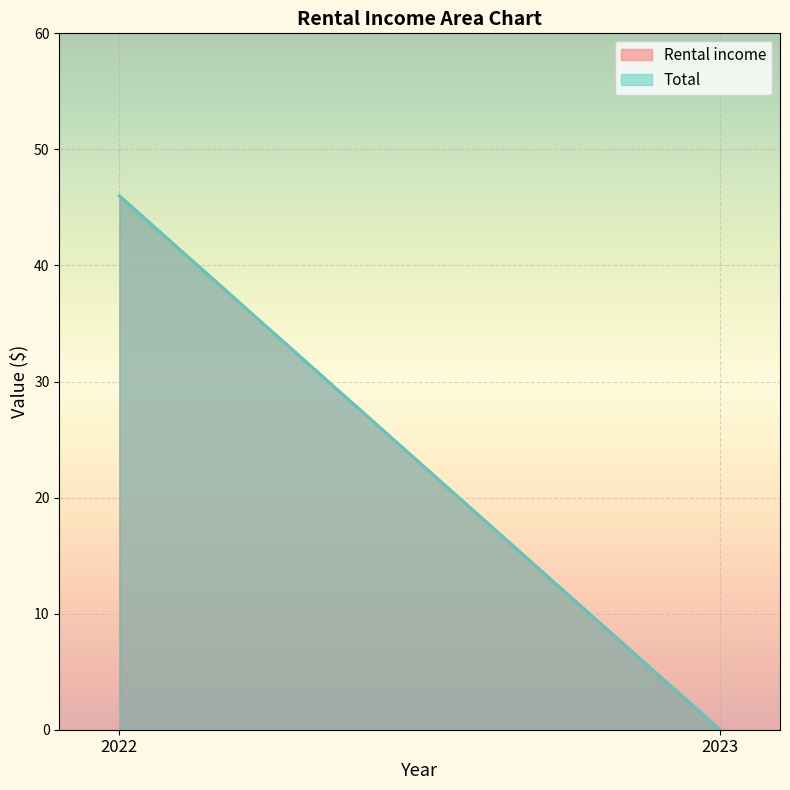

What is the total value across all series at 2022?

92